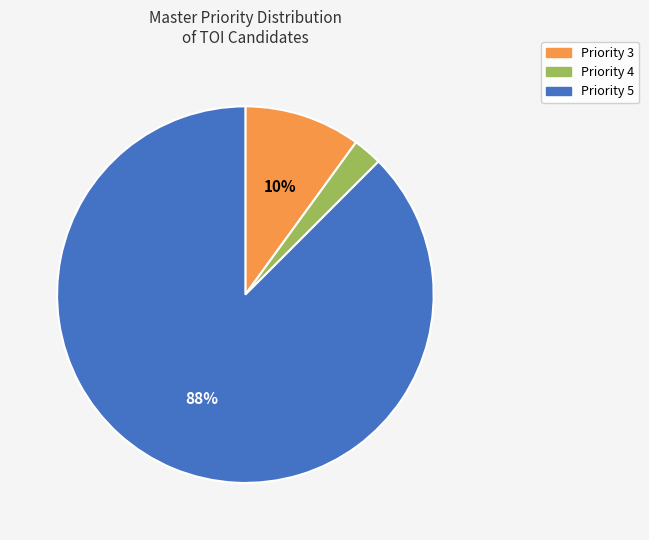

Is there a majority slice in this chart?

Yes